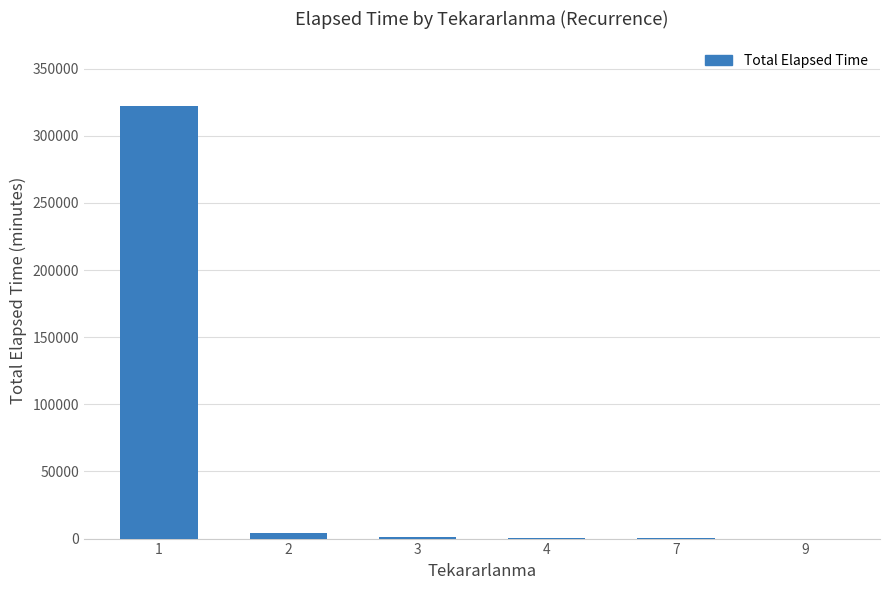

How many series are shown in this chart?

1